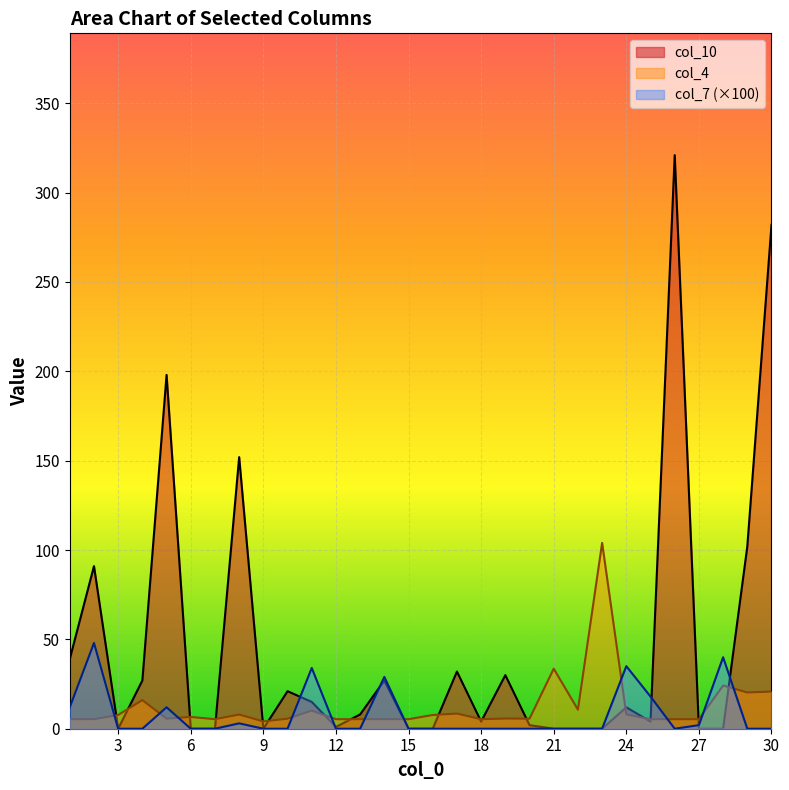

Which series ends up on top after the final intersection of col_7 and col_4?

col_4